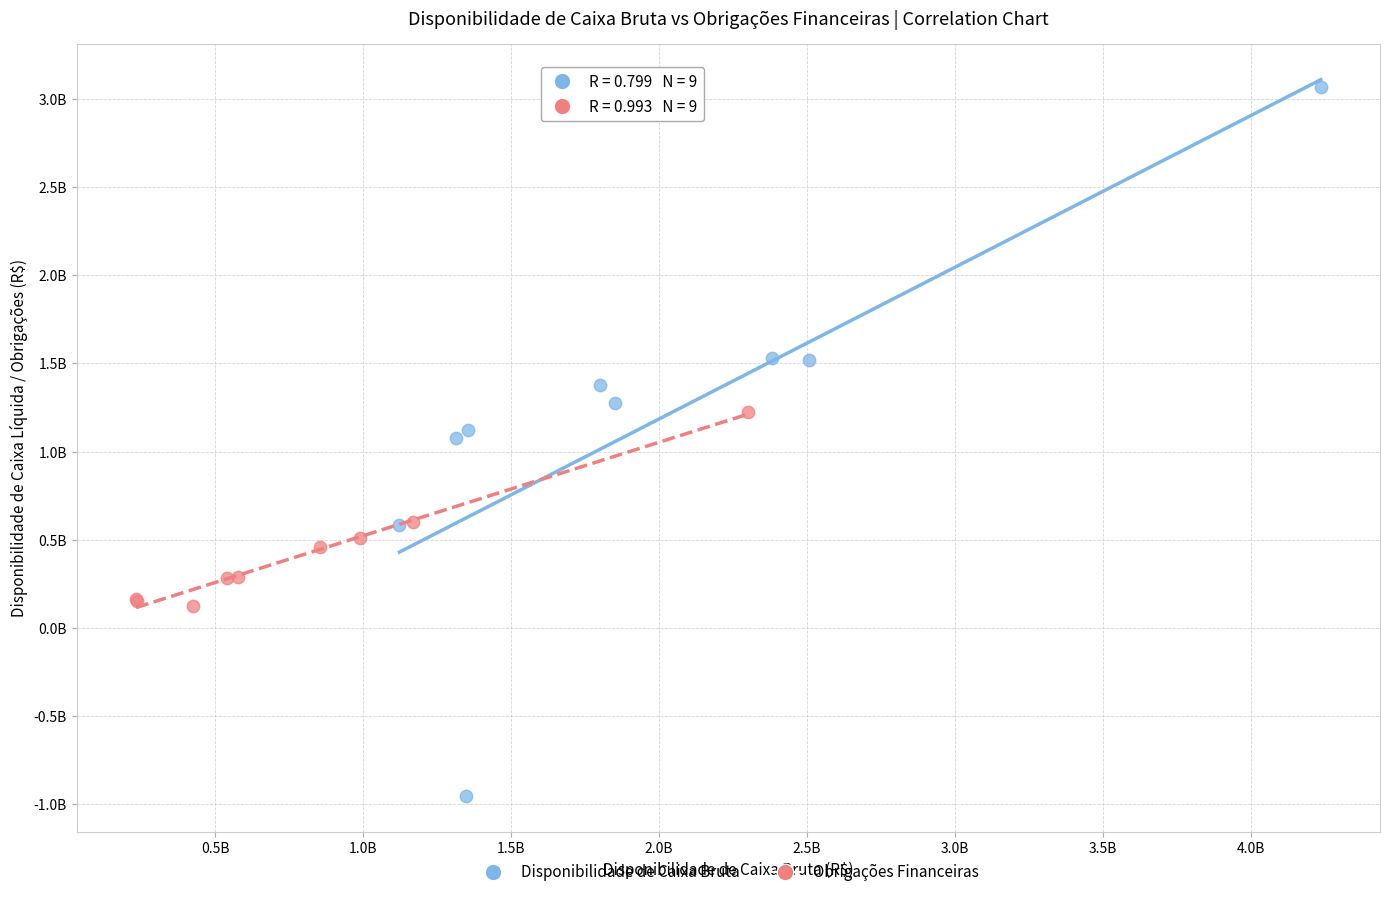

What are all the series names shown in the legend?

Disponibilidade de Caixa Bruta, Obrigações Financeiras